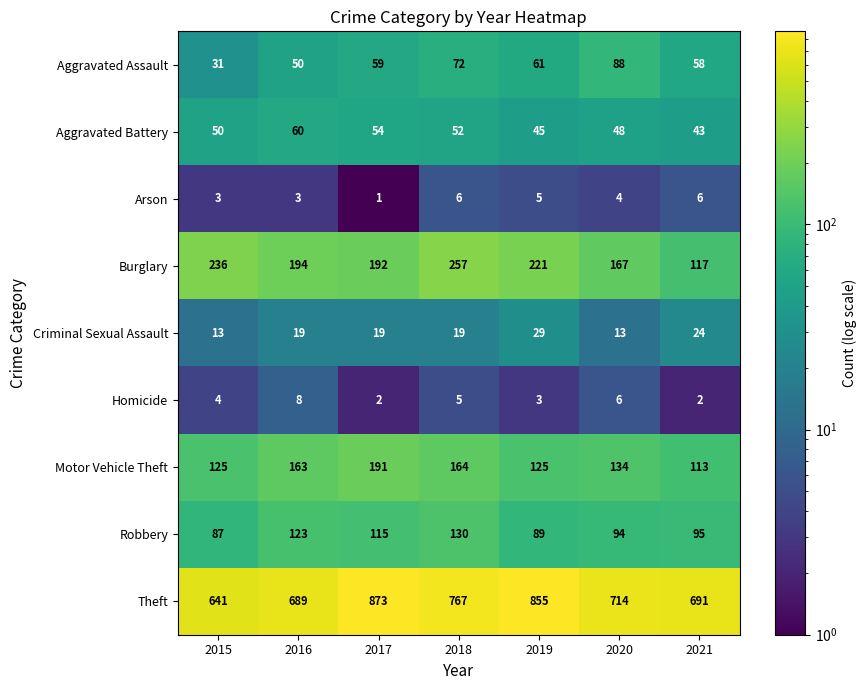

At 2021, list the series in order from smallest to largest.

Homicide, Arson, Criminal Sexual Assault, Aggravated Battery, Aggravated Assault, Robbery, Motor Vehicle Theft, Burglary, Theft